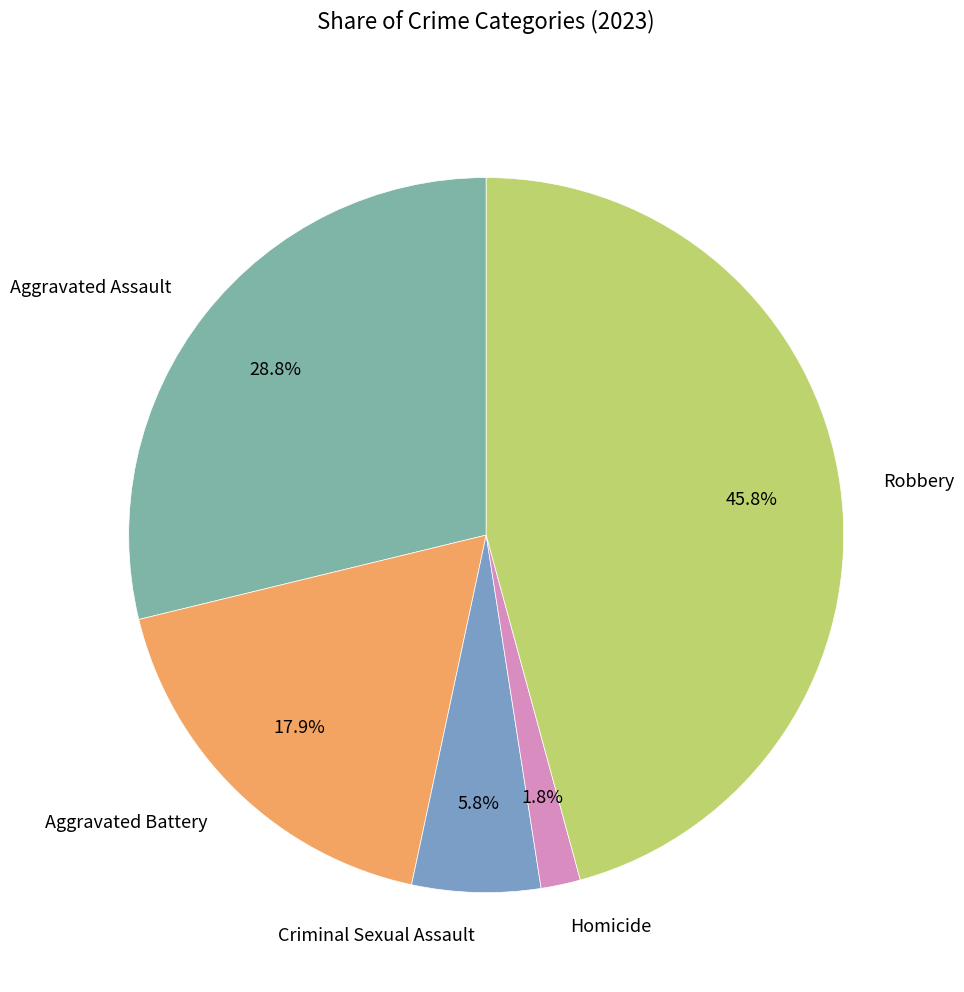

Does any single category account for the majority?

No